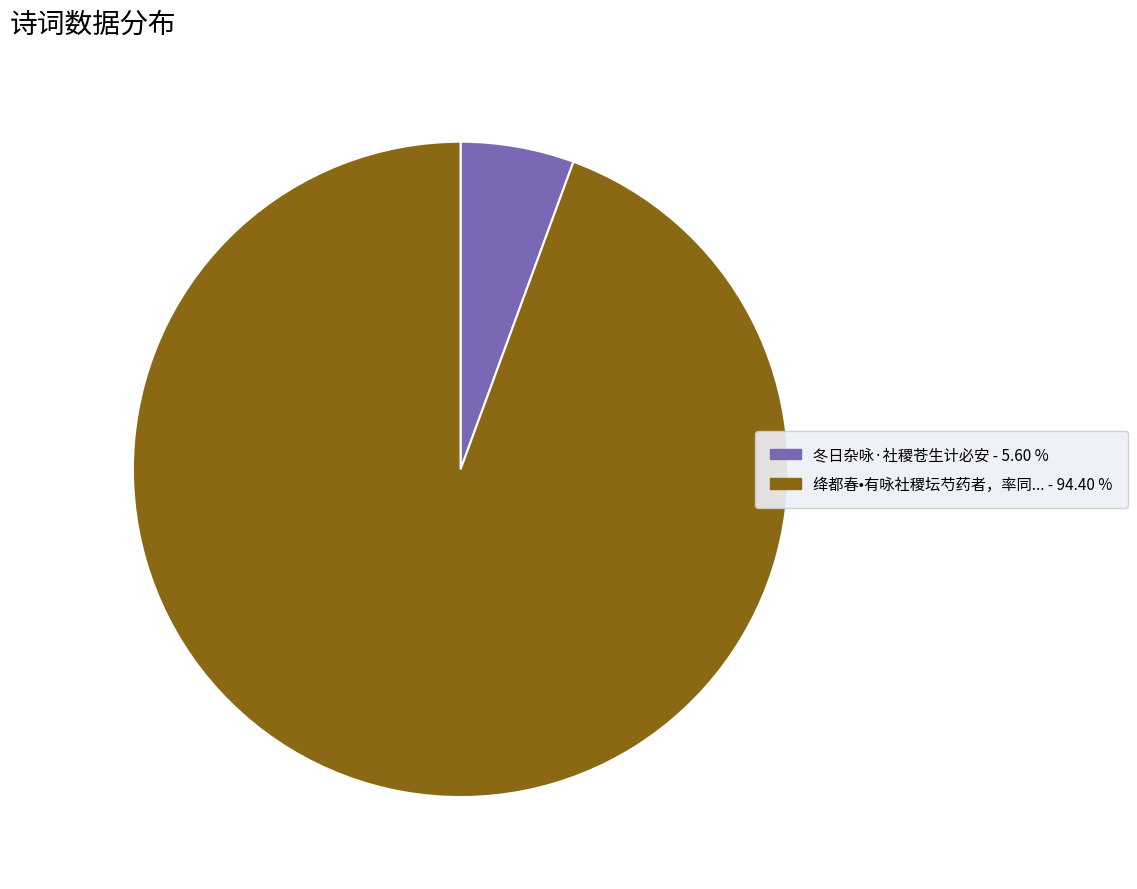

Does any single category account for the majority?

Yes